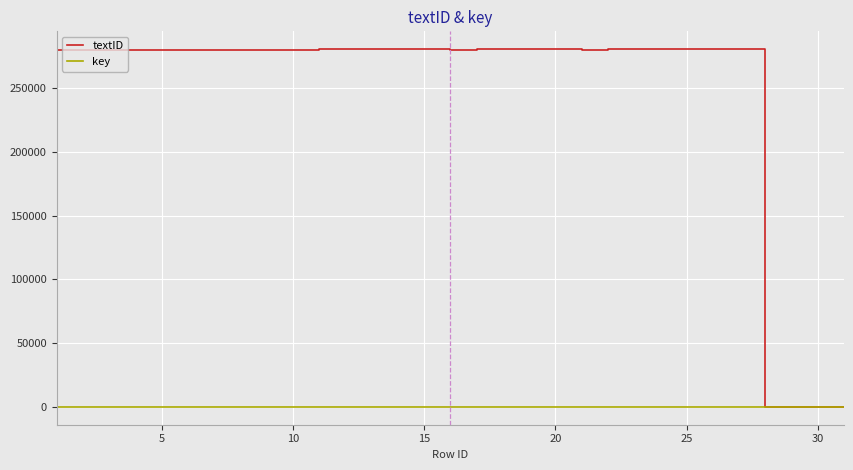

How many lines are shown in the chart?

2